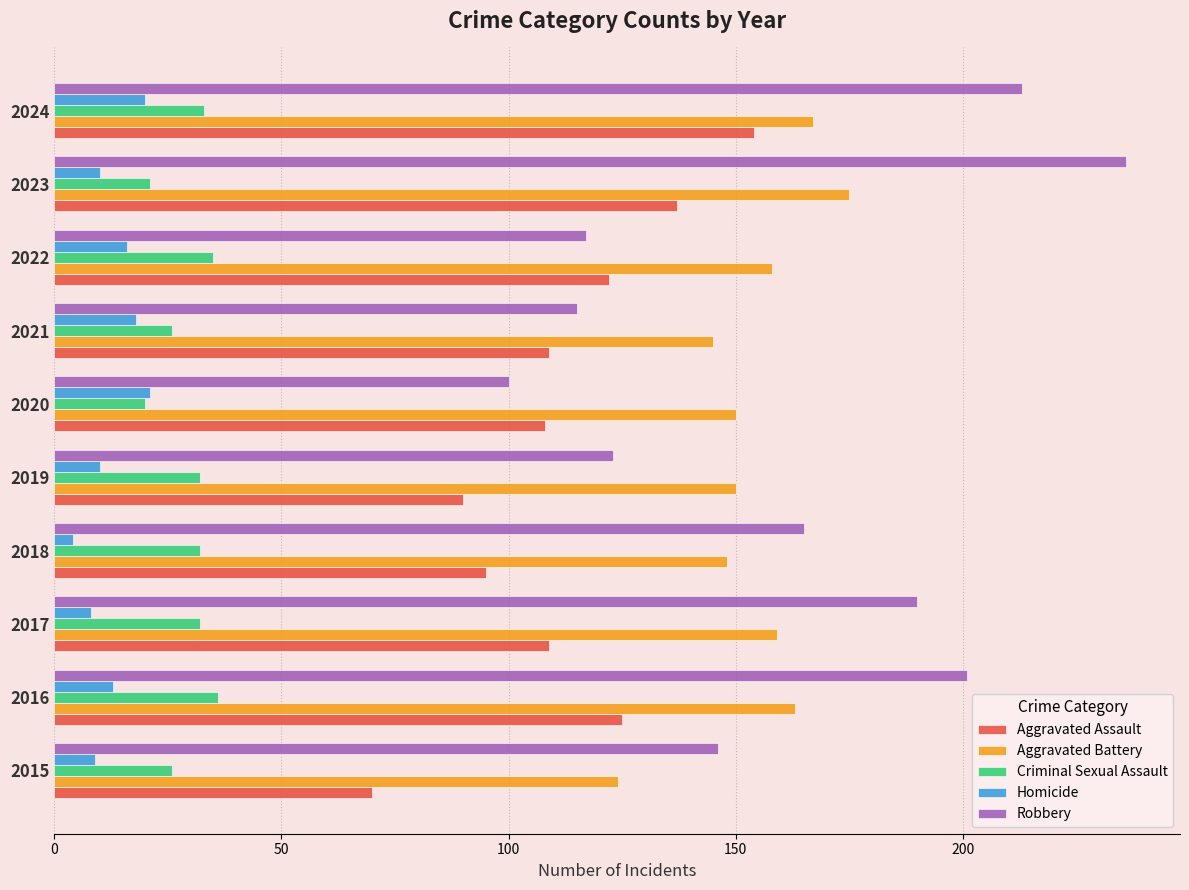

What is the difference between the second highest and minimum values in the Aggravated Battery series?

43